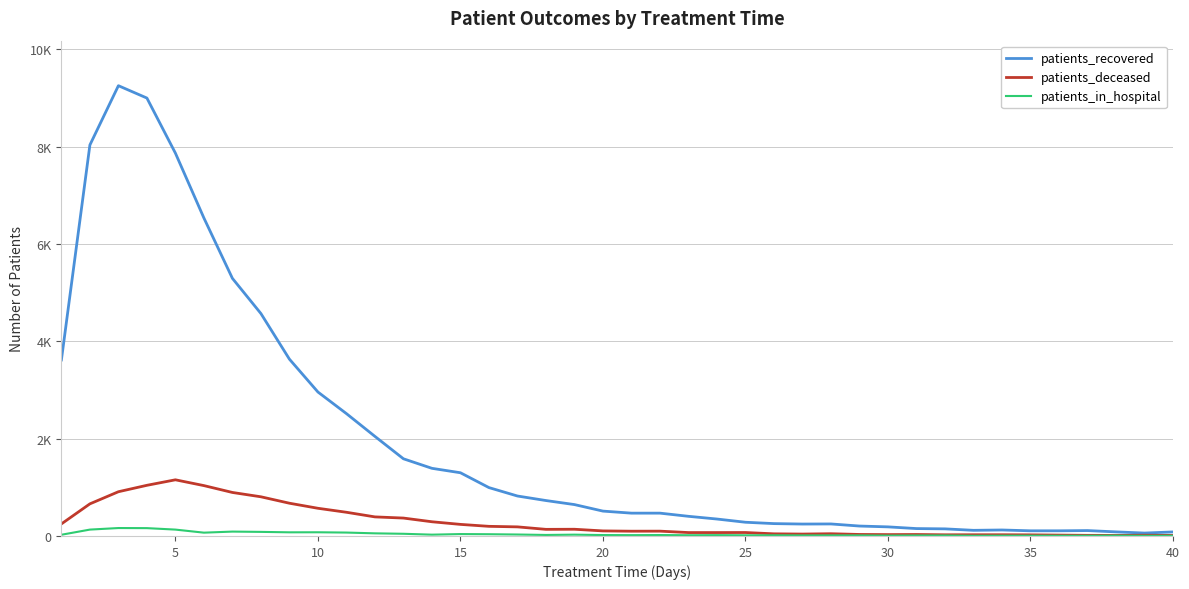

What are all the series names shown in the legend?

patients_recovered, patients_deceased, patients_in_hospital